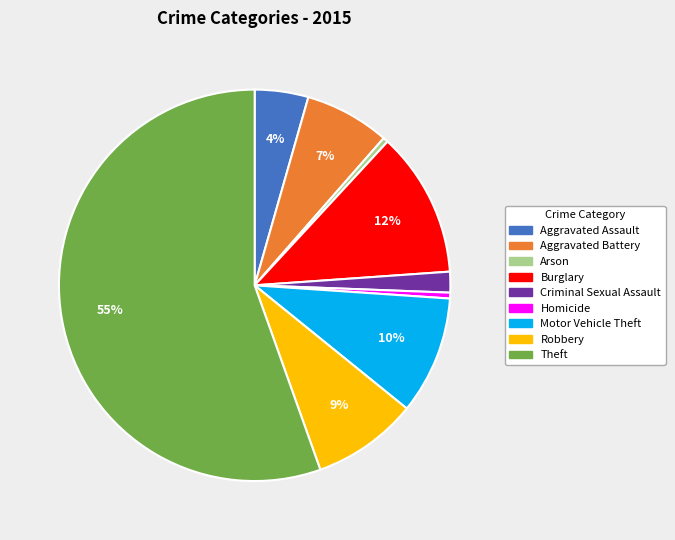

Which slice is the largest?

Theft